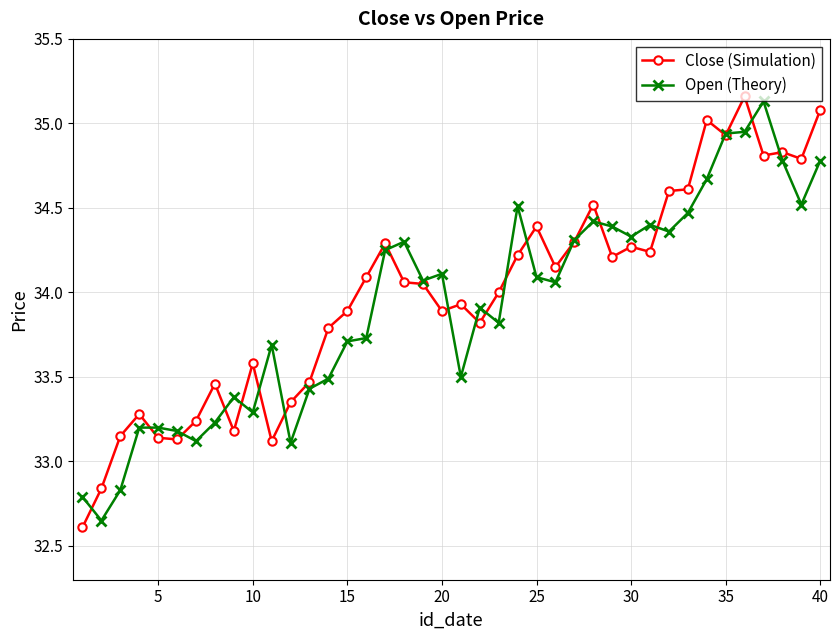

What is the highest value of the Open (Theory) series?

35.1